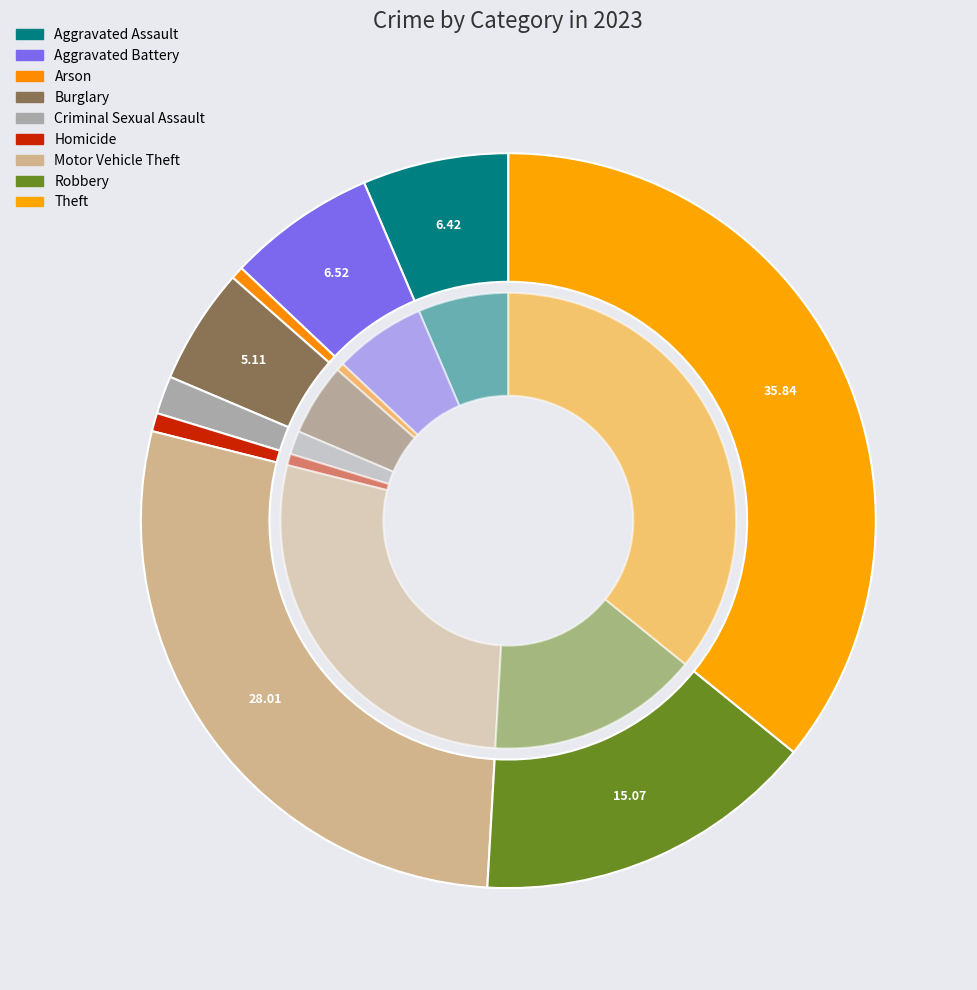

To the nearest percent, what percentage of the pie is Theft?

36%